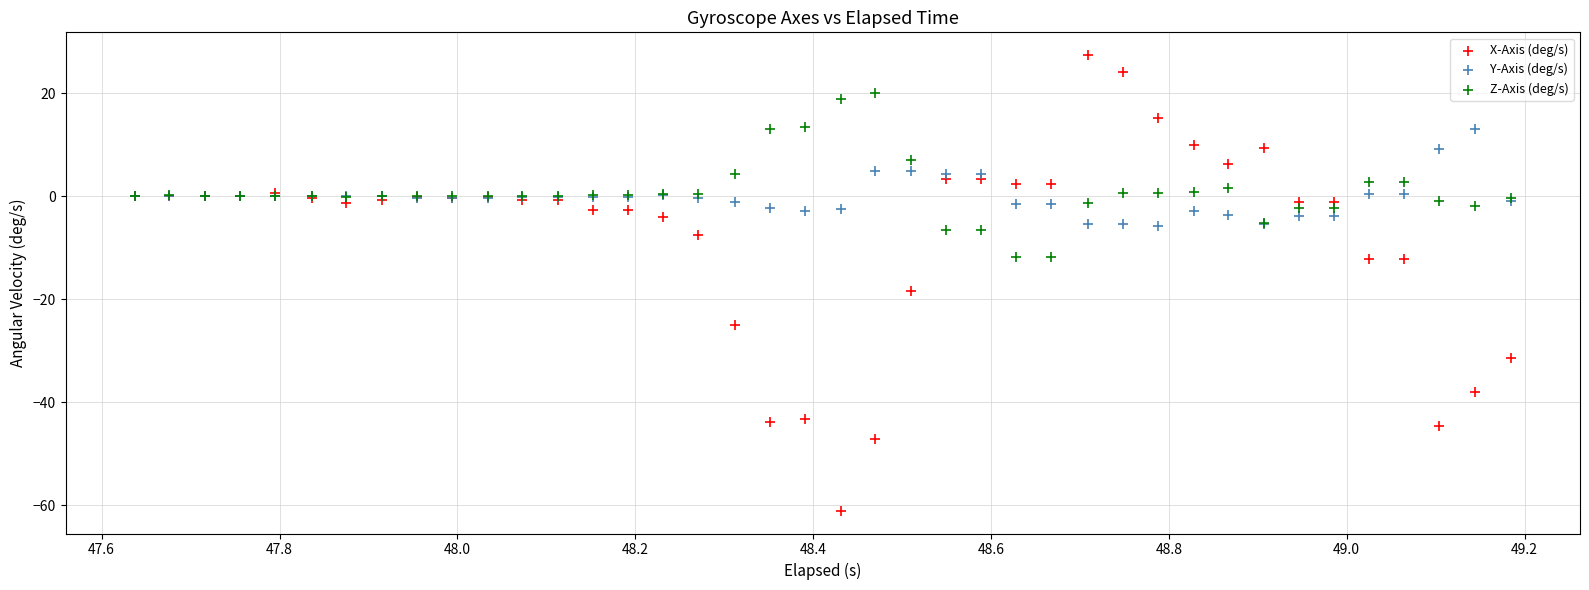

Which series contains the lowest Y value?

X-Axis (deg/s)